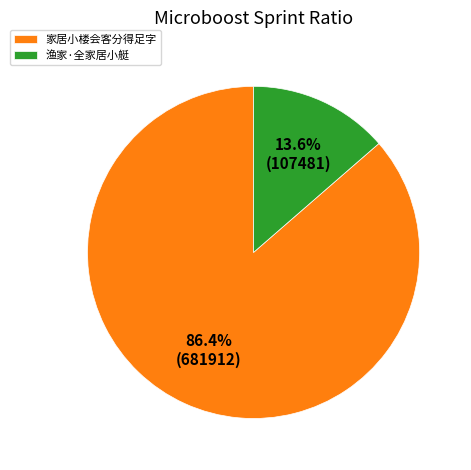

Does 渔家·全家居小艇 represent more than half of the total?

No